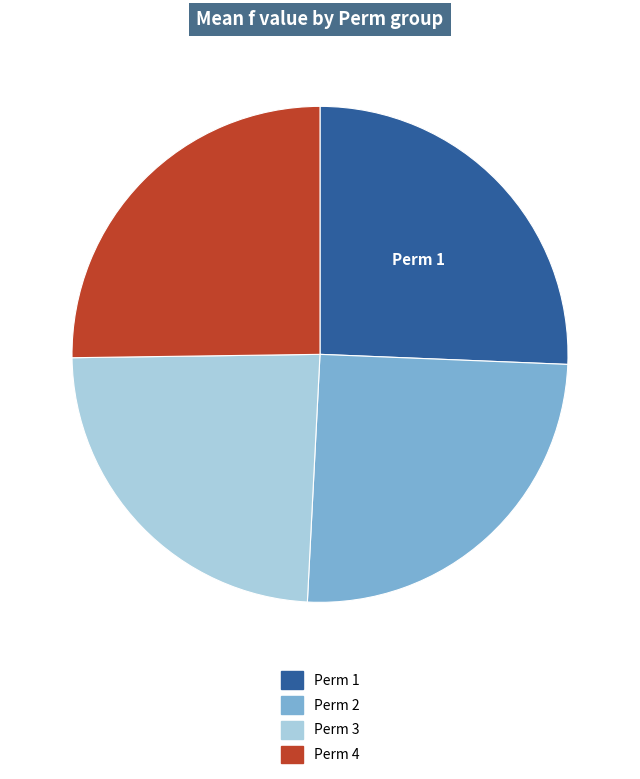

Count the number of slices in the pie.

4